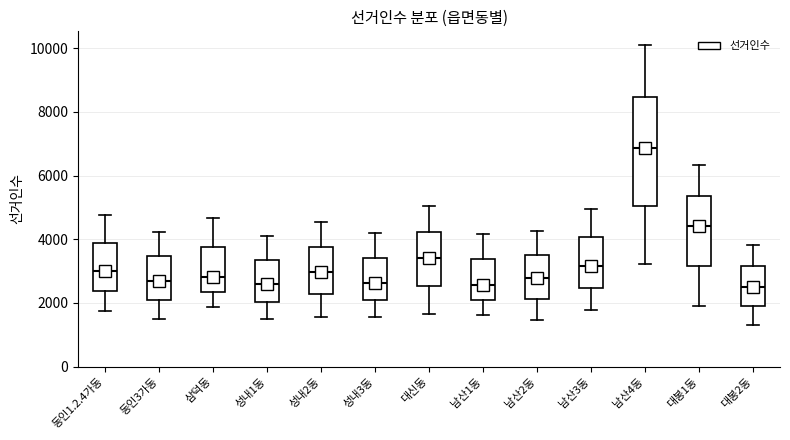

Where does the median line of the box for 대봉2동 sit on the y-axis? The values are not printed on the chart, so give them approximately, as read against the axis.

2600